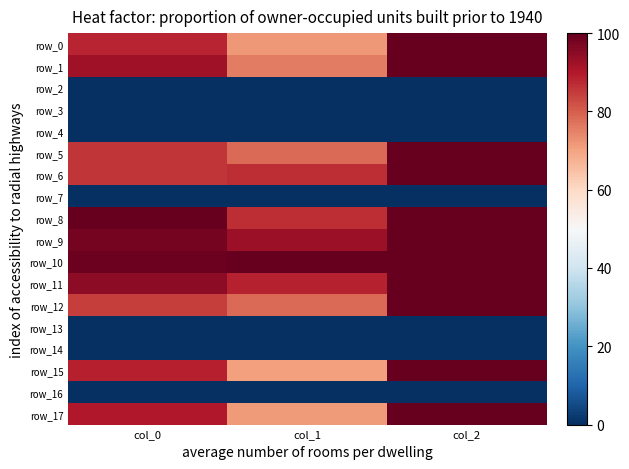

What is the sum of the row_9 values at col_1 and col_0?

190.7